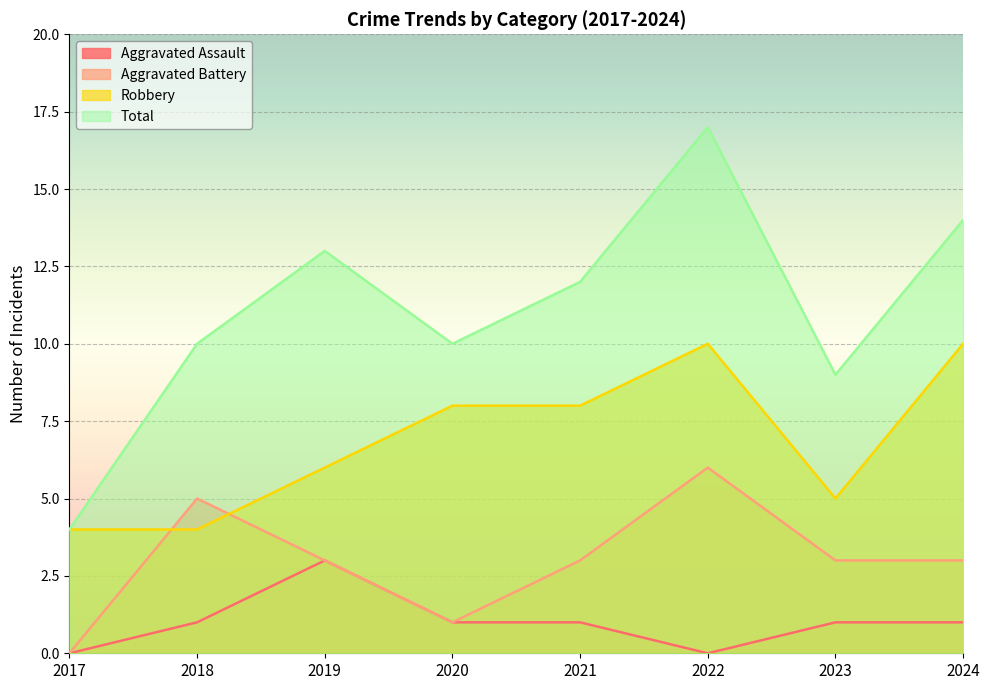

The value of Aggravated Assault at 2019 is 3. True or false?

True